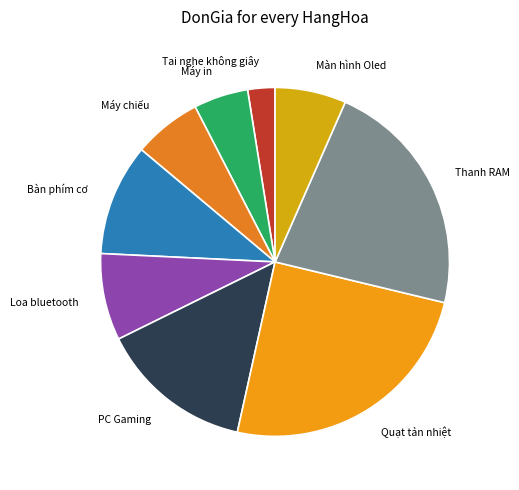

Do Quạt tản nhiệt and Thanh RAM together represent more than half of the pie?

No